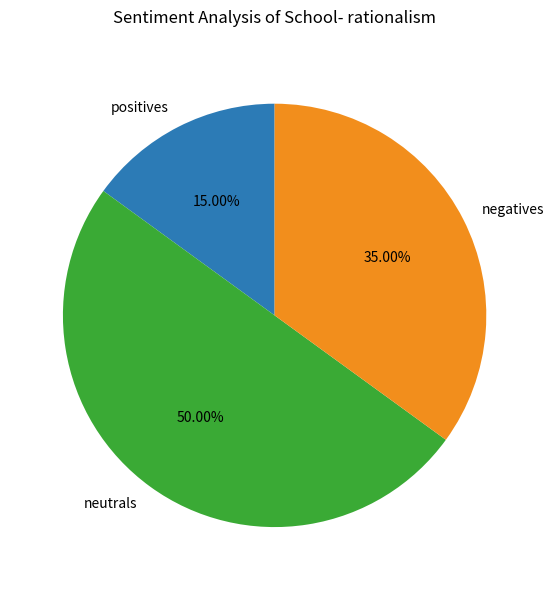

What is the ratio of the value at positives to the value at negatives?

0.4